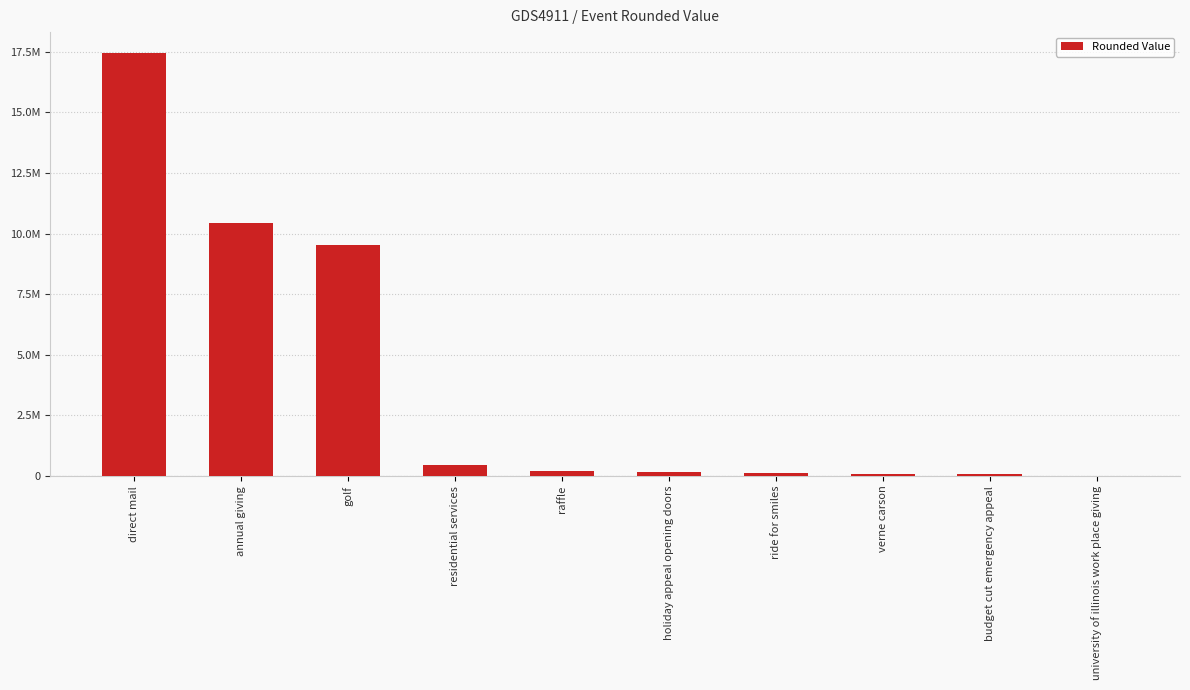

Are the bars horizontal?

No